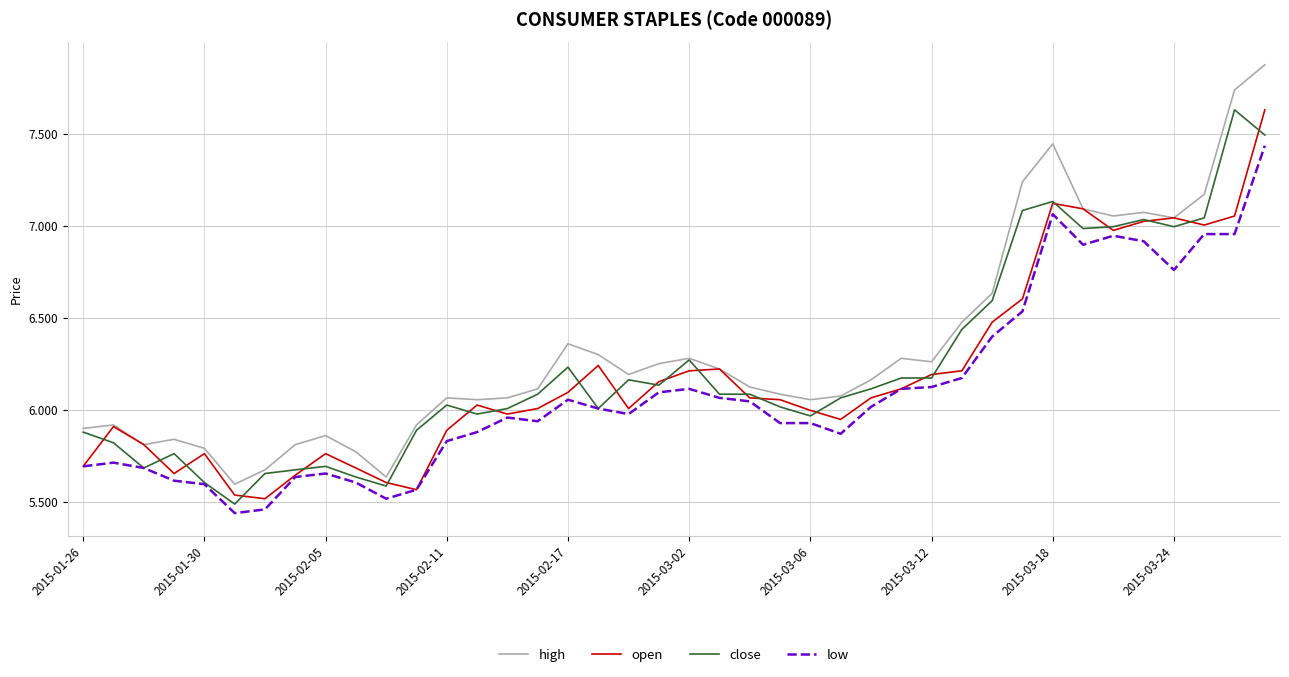

What is the maximum value shown in the chart?

7.9